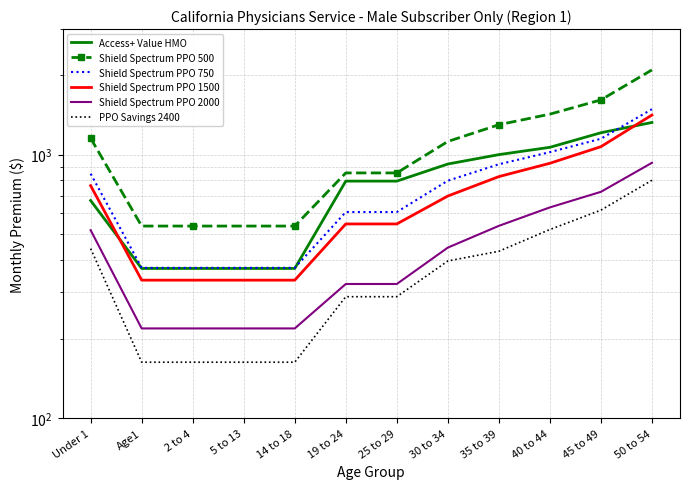

What position from the right is 50 to 54?

1